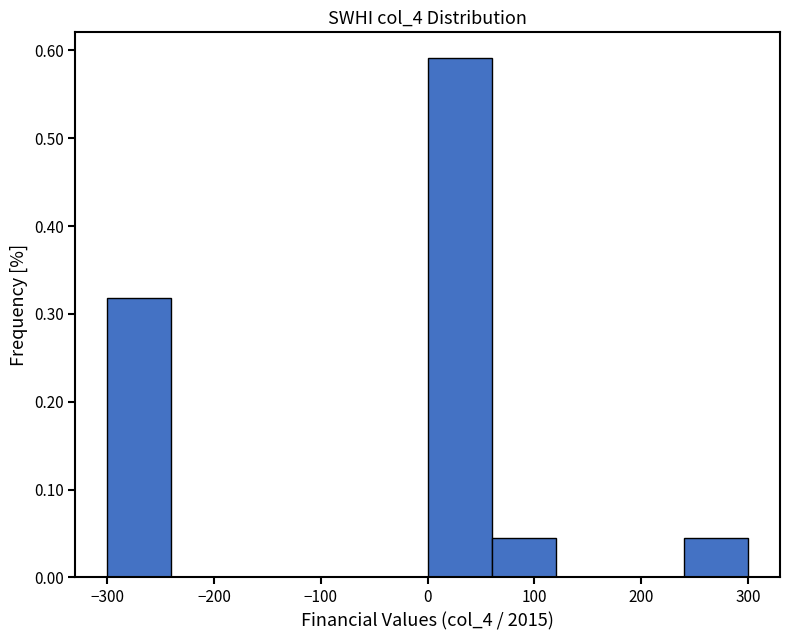

Over which range of the x-axis is the bar tallest?

0 to 60